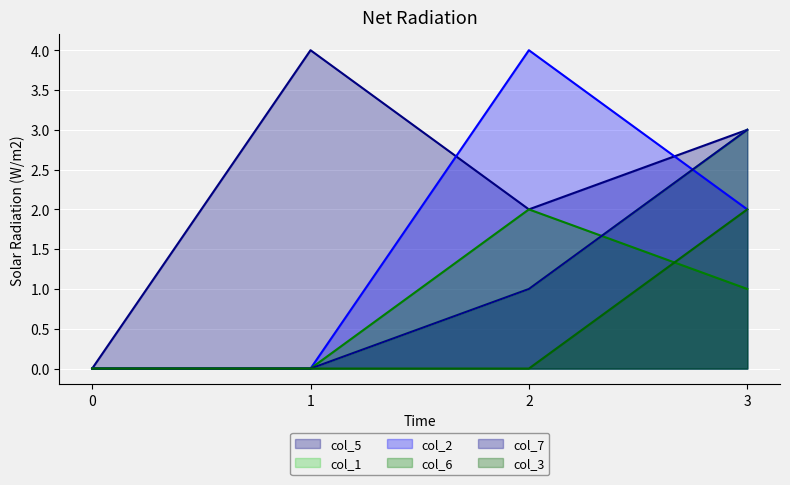

What is the highest value of the col_5 series?

4